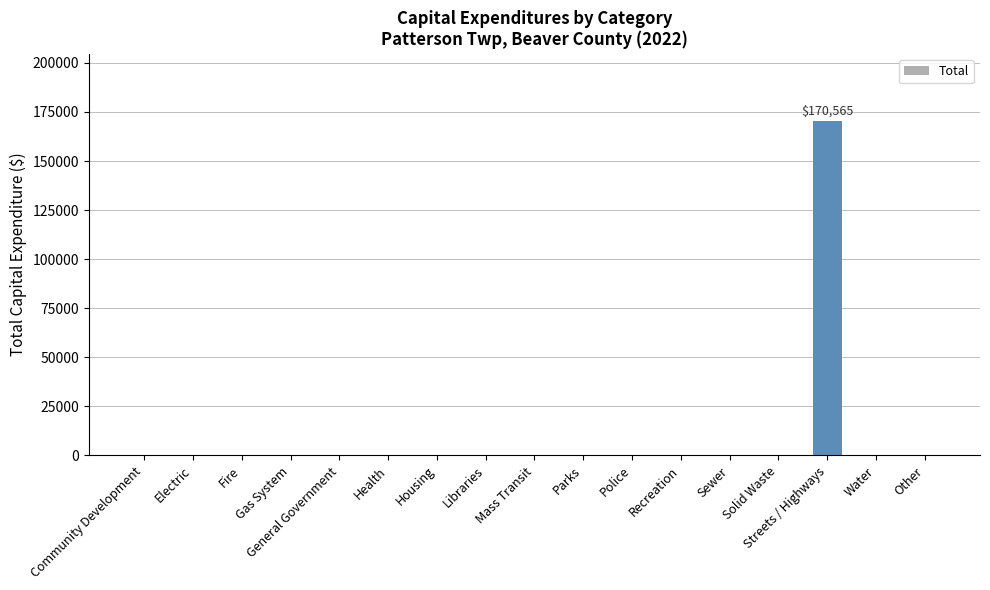

Is it true that the value at Parks is 0?

True